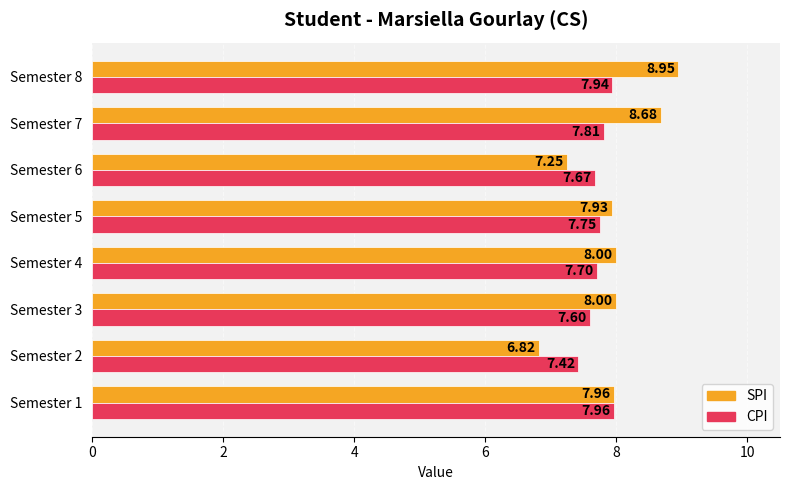

Between Semester 6 and Semester 7, which series saw the biggest shift?

SPI